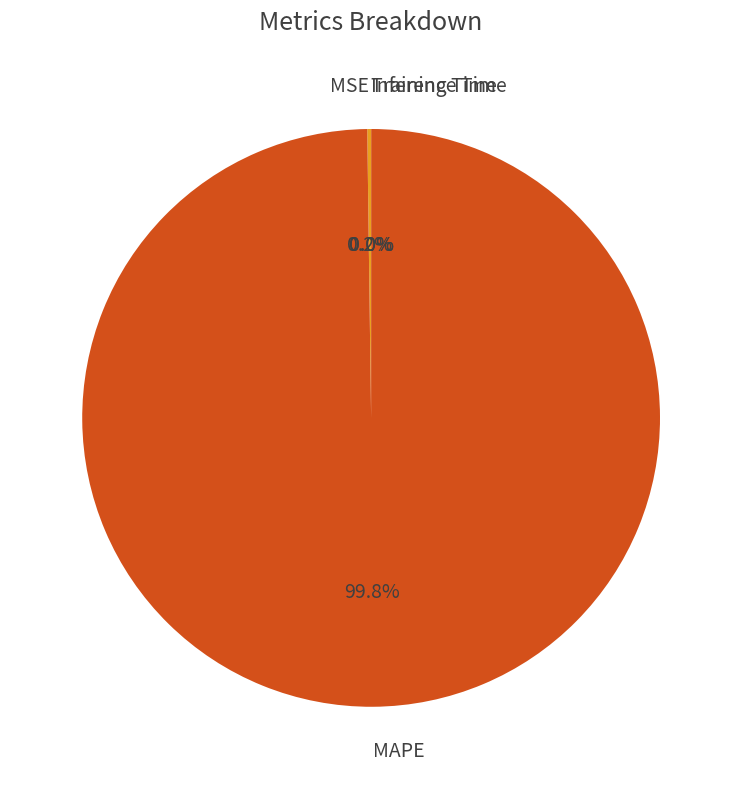

What is the largest slice in the pie chart?

MAPE